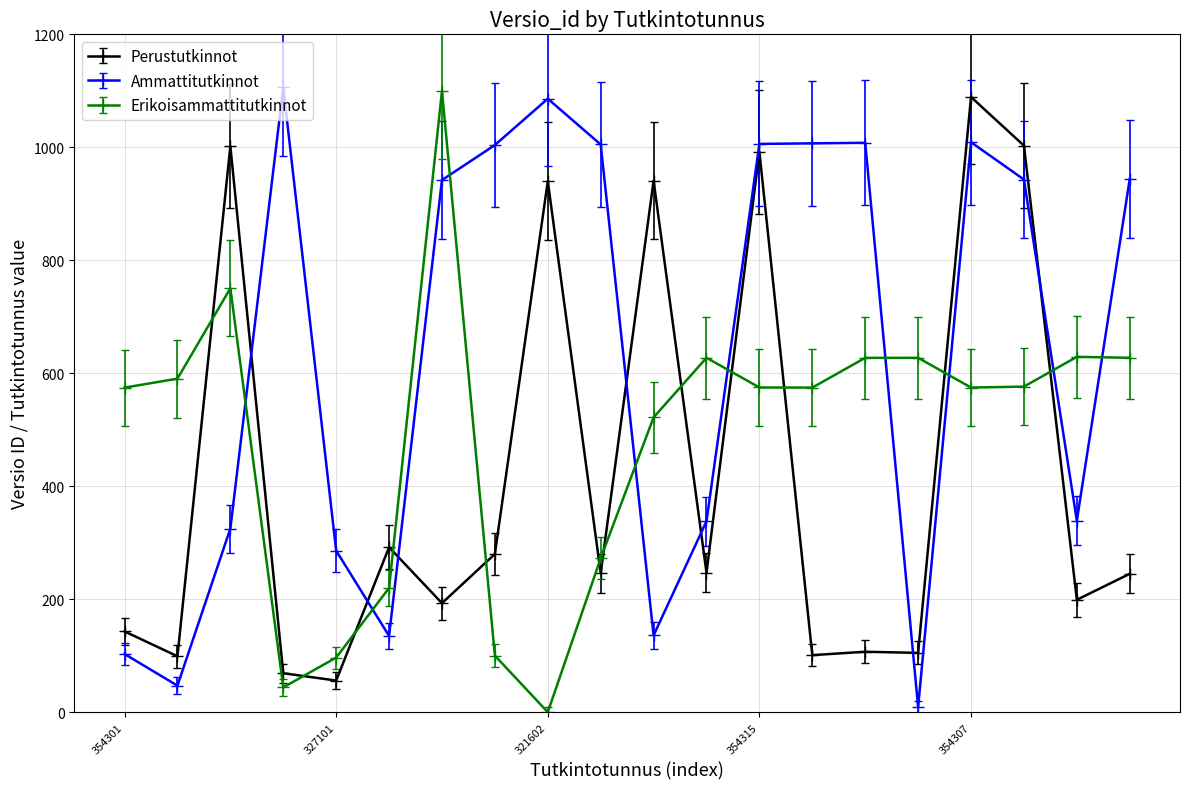

Count the number of data series in this chart.

3